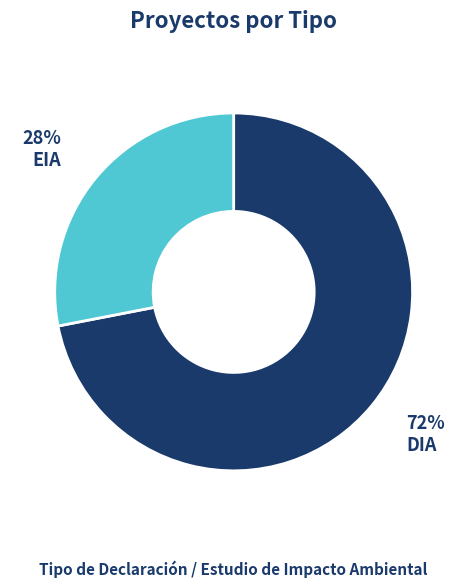

Is there any slice that represents more than half of the pie?

Yes